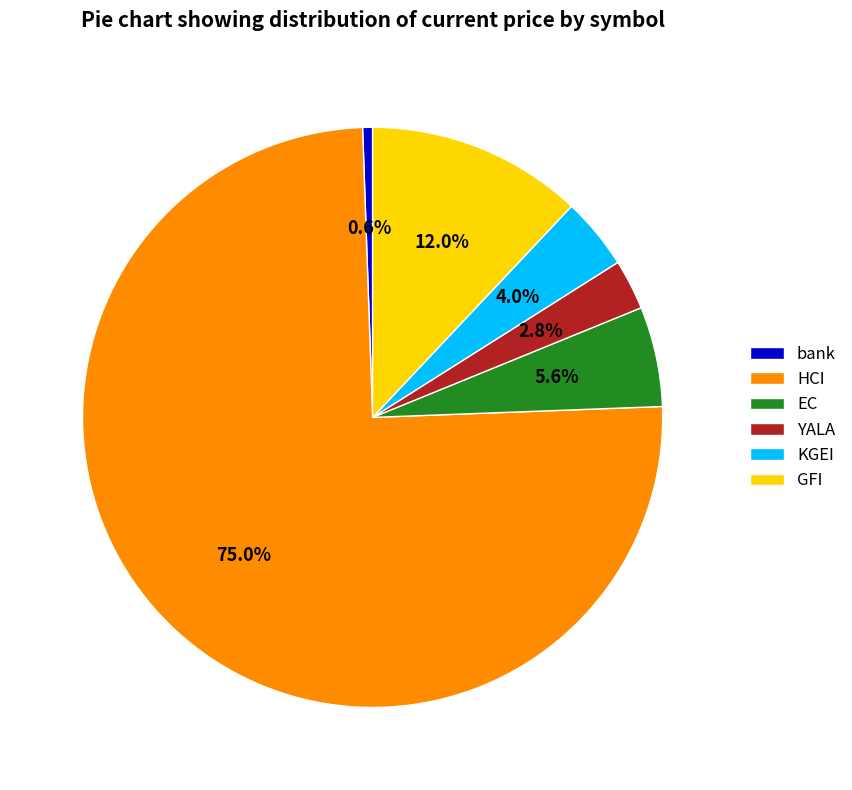

To the nearest percent, what is the difference between the largest and smallest slice percentages?

74%